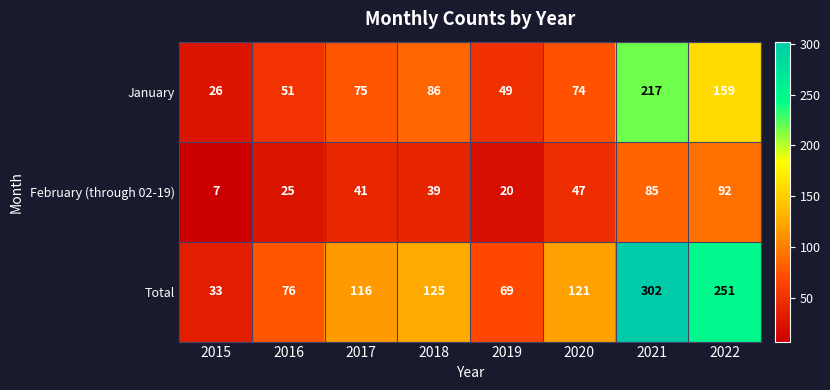

Reading left to right, extract all data points from this chart.

January: 2015=26	2016=51	2017=75	2018=86	2019=49	2020=74	2021=217	2022=159
February (through 02-19): 2015=7	2016=25	2017=41	2018=39	2019=20	2020=47	2021=85	2022=92
Total: 2015=33	2016=76	2017=116	2018=125	2019=69	2020=121	2021=302	2022=251